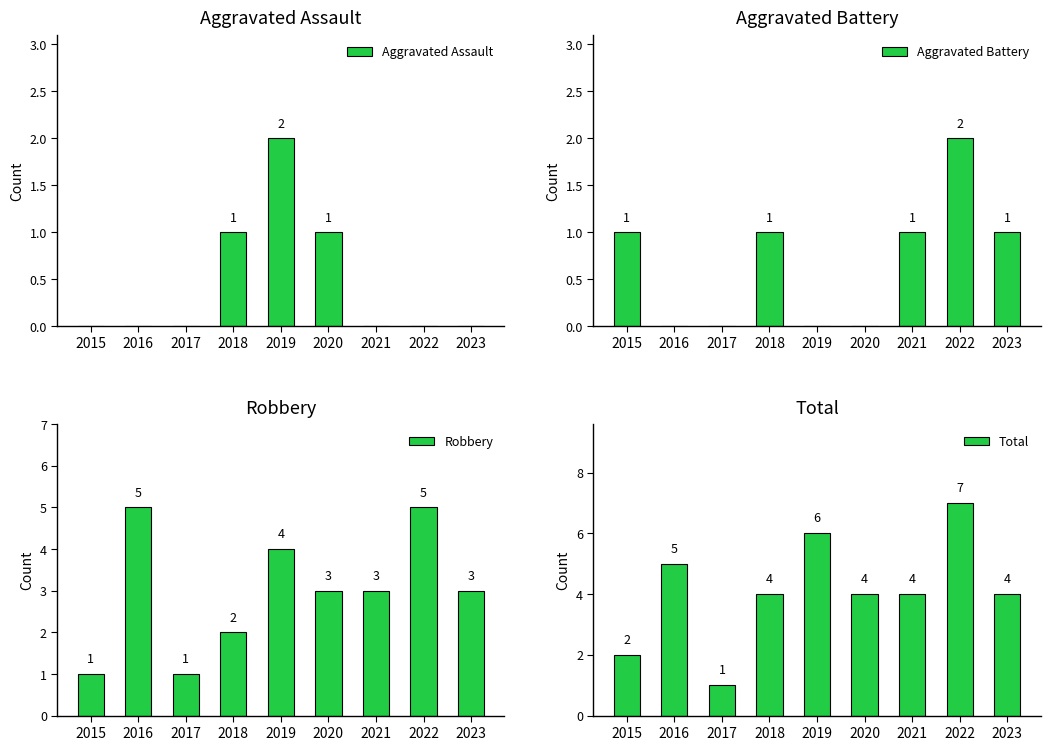

Count the number of data series in this chart.

4